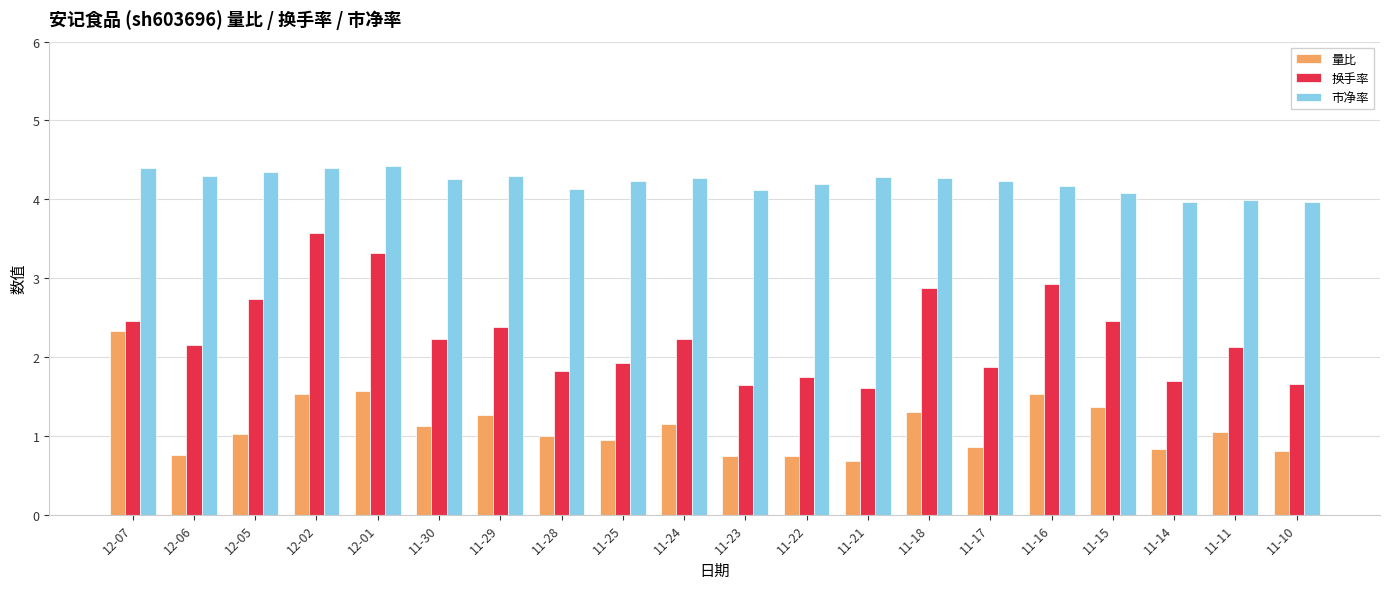

Count the number of categories in the chart.

20